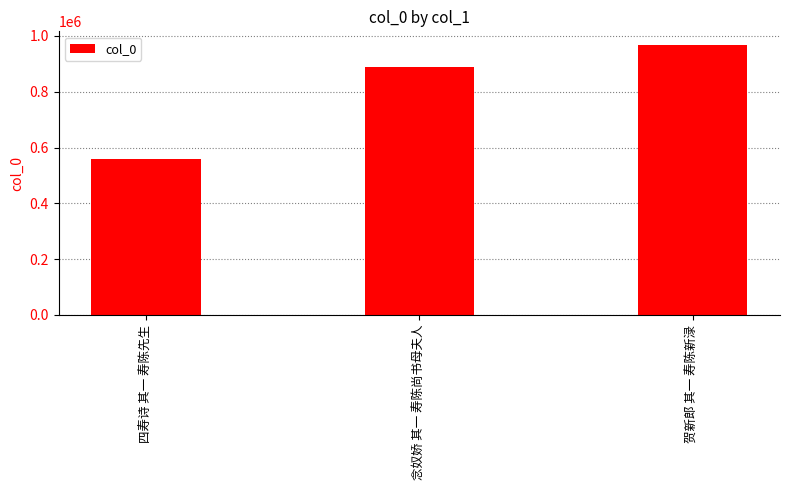

Reading left to right, list all the values displayed in this chart.

559129	890444	968266